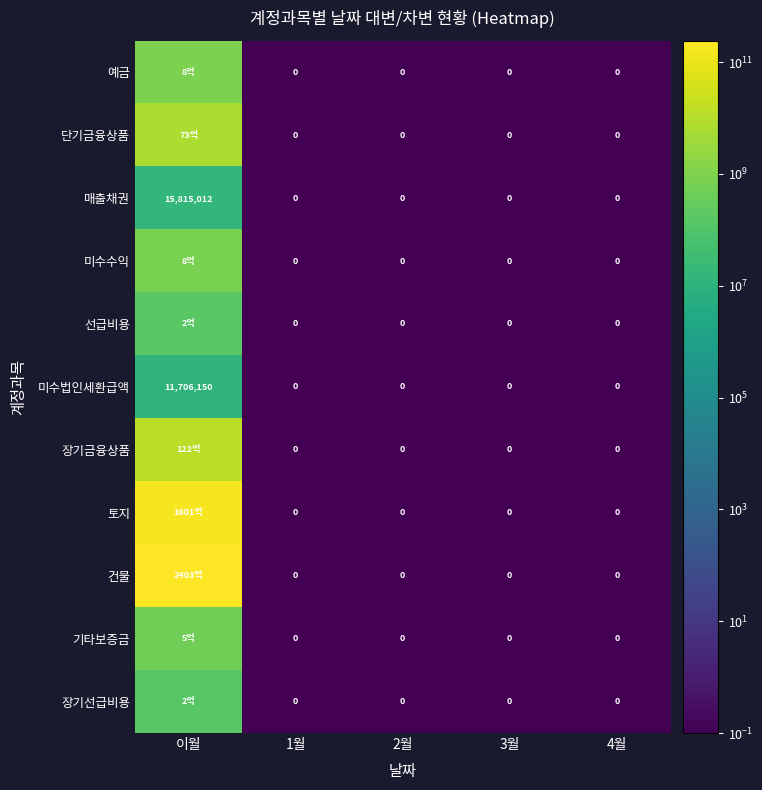

What is the maximum value for 매출채권?

15815012